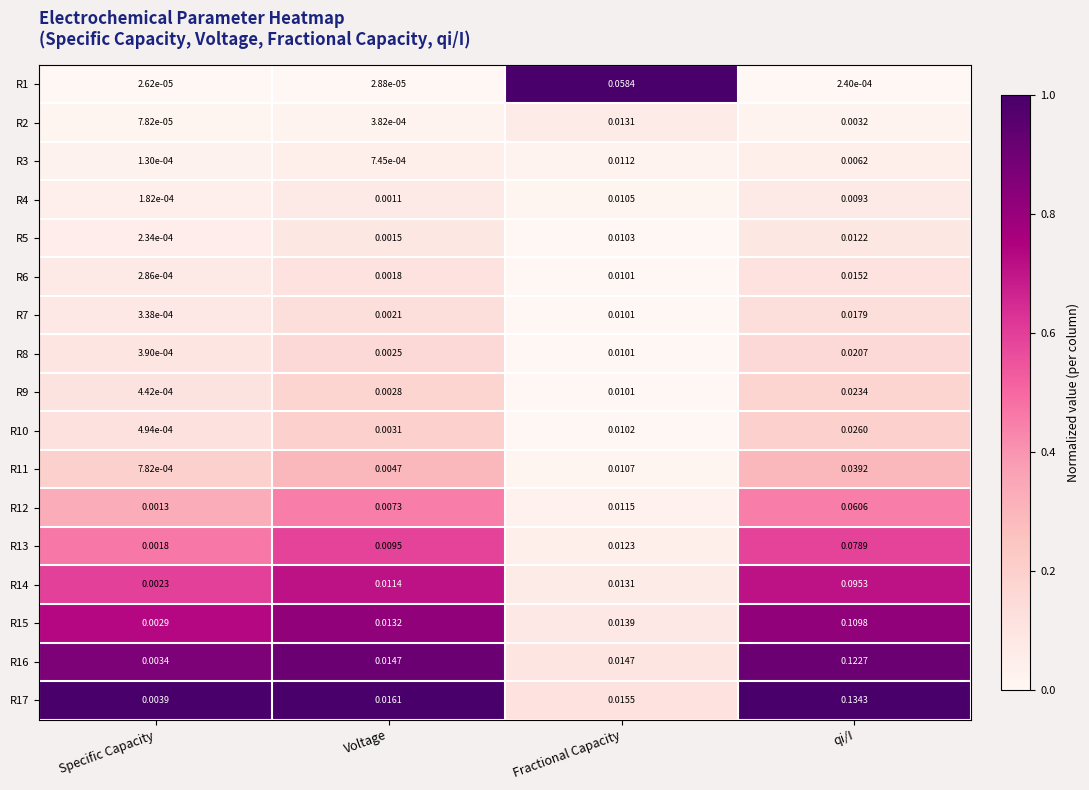

Which category has the lowest value across all series?

Specific Capacity